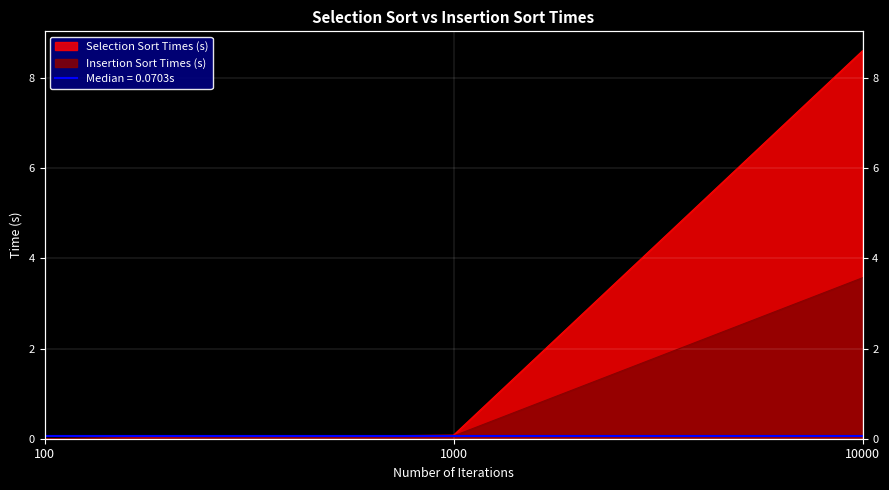

Which series has the widest spread of values?

Selection Sort Times (s)